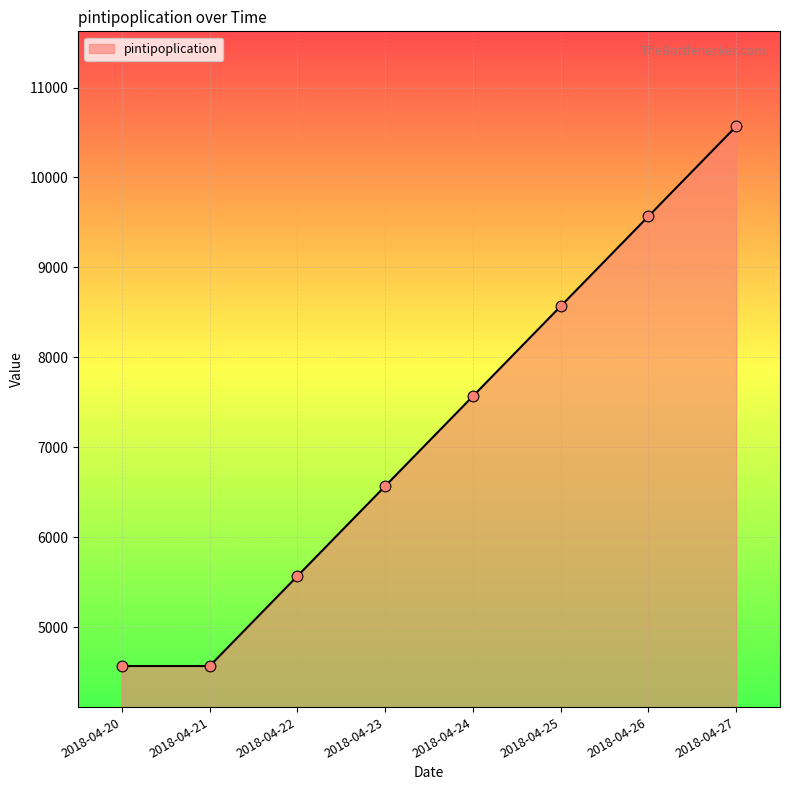

What is the change in value from 2018-04-22 to 2018-04-27?

+5000.0